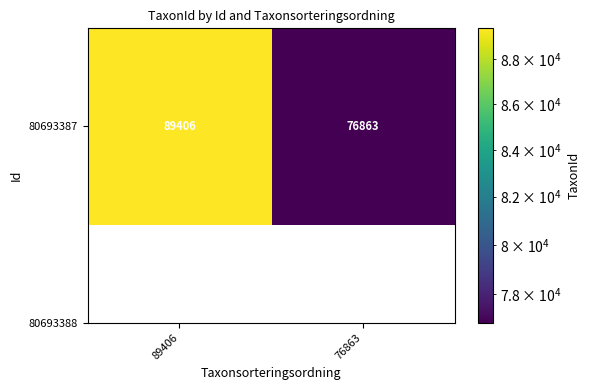

The chart shows a value of 146854 at 89406. True or false?

False